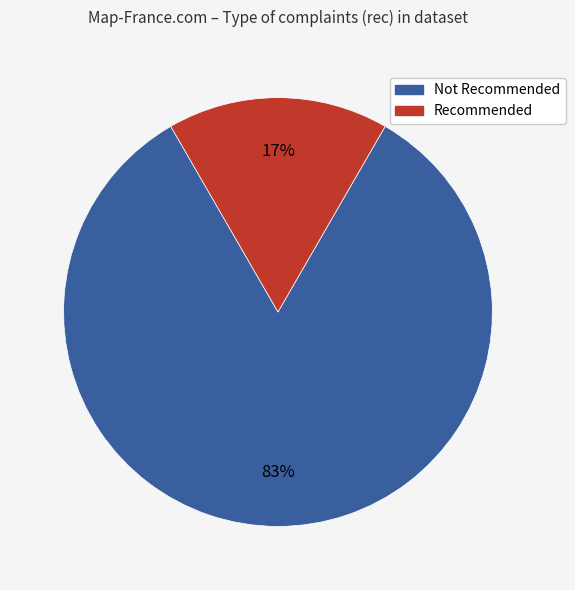

Is there a majority slice in this chart?

Yes